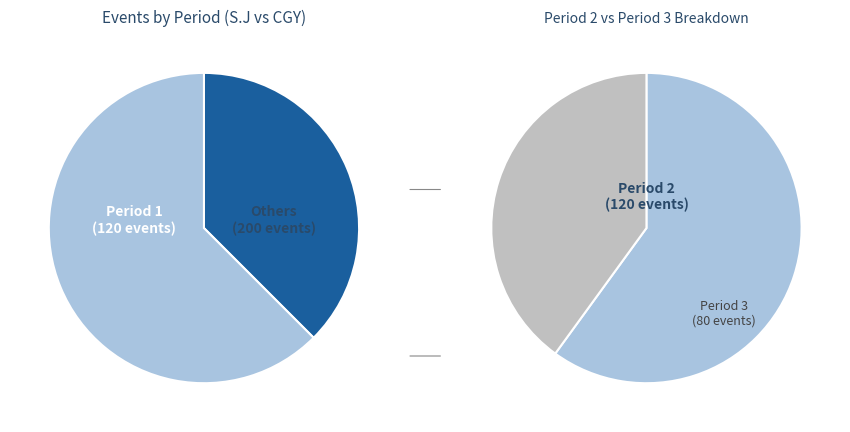

What percentage is NOT represented by Period 2?

62.5%